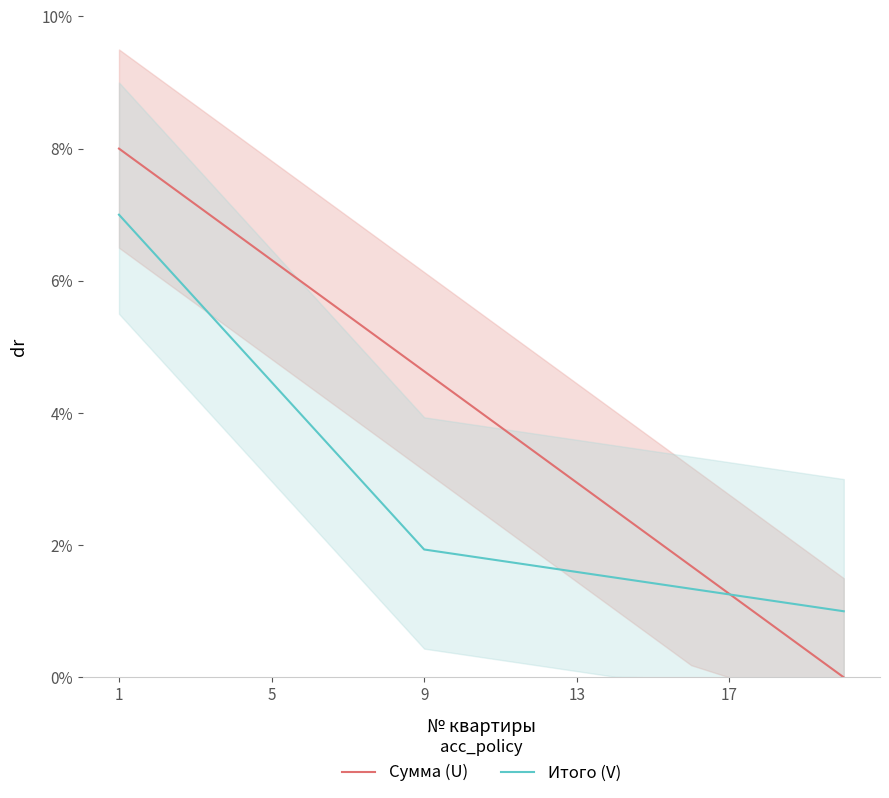

How many lines are shown in the chart?

2